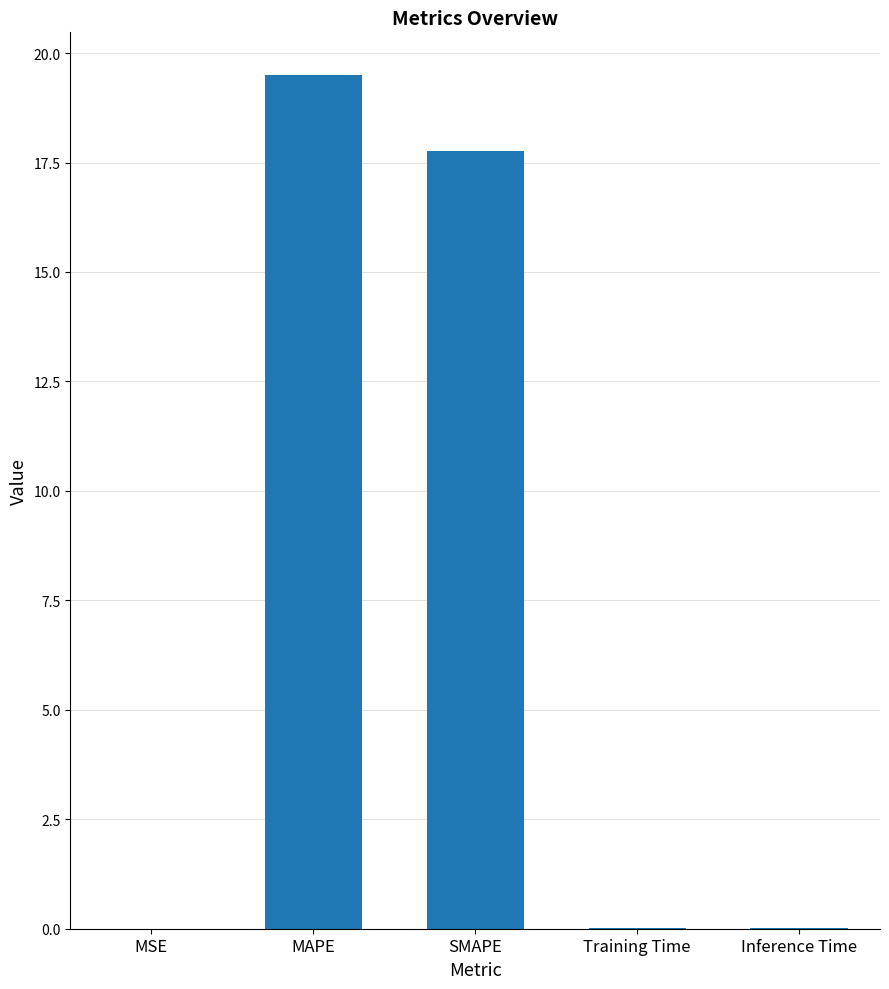

Is it true that the value at SMAPE is 17.8?

True